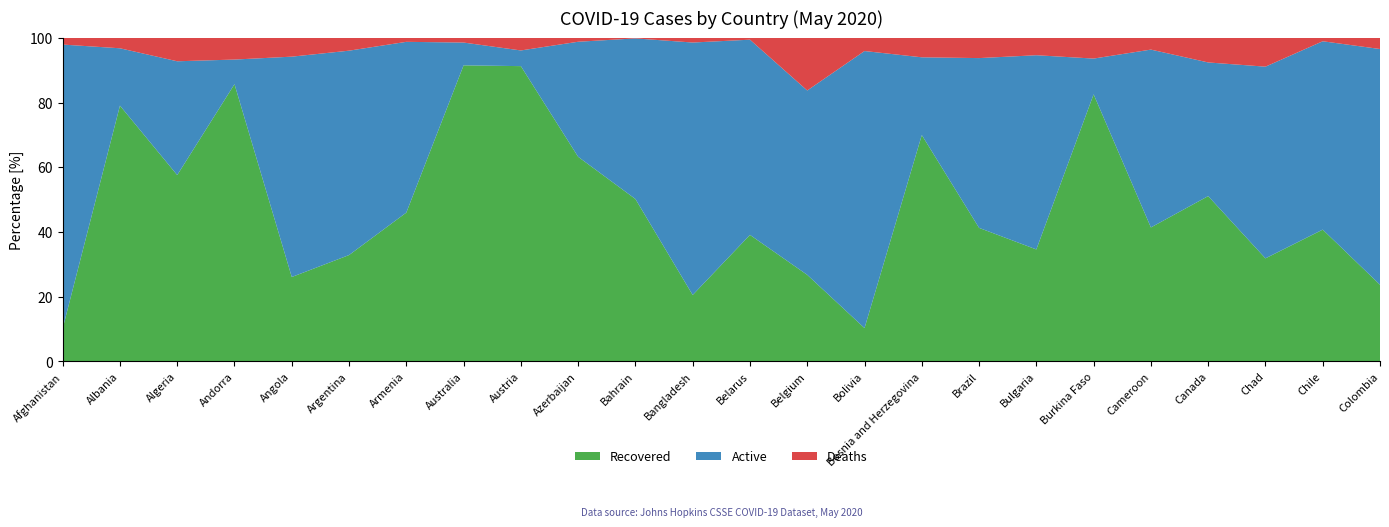

Reading right to left, extract all data points from this chart.

Confirmed: Colombia=21175	Chile=69102	Chad=675	Canada=86105	Cameroon=4400	Burkina Faso=814	Bulgaria=2427	Brazil=363211	Bosnia and Herzegovina=2401	Bolivia=5915	Belgium=57092	Belarus=36198	Bangladesh=33610	Bahrain=9138	Azerbaijan=4122	Austria=16503	Australia=7109	Armenia=6661	Argentina=11353	Angola=69	Andorra=762	Algeria=8306	Albania=998	Afghanistan=10582
Recovered: Colombia=5016	Chile=28148	Chad=215	Canada=43998	Cameroon=1822	Burkina Faso=672	Bulgaria=840	Brazil=149911	Bosnia and Herzegovina=1680	Bolivia=609	Belgium=15272	Belarus=14155	Bangladesh=6901	Bahrain=4587	Azerbaijan=2607	Austria=15063	Australia=6506	Armenia=3064	Argentina=3732	Angola=18	Andorra=653	Algeria=4784	Albania=789	Afghanistan=1075
Deaths: Colombia=727	Chile=718	Chad=60	Canada=6533	Cameroon=159	Burkina Faso=52	Bulgaria=130	Brazil=22666	Bosnia and Herzegovina=144	Bolivia=240	Belgium=9280	Belarus=199	Bangladesh=480	Bahrain=14	Azerbaijan=49	Austria=640	Australia=102	Armenia=81	Argentina=448	Angola=4	Andorra=51	Algeria=600	Albania=32	Afghanistan=218